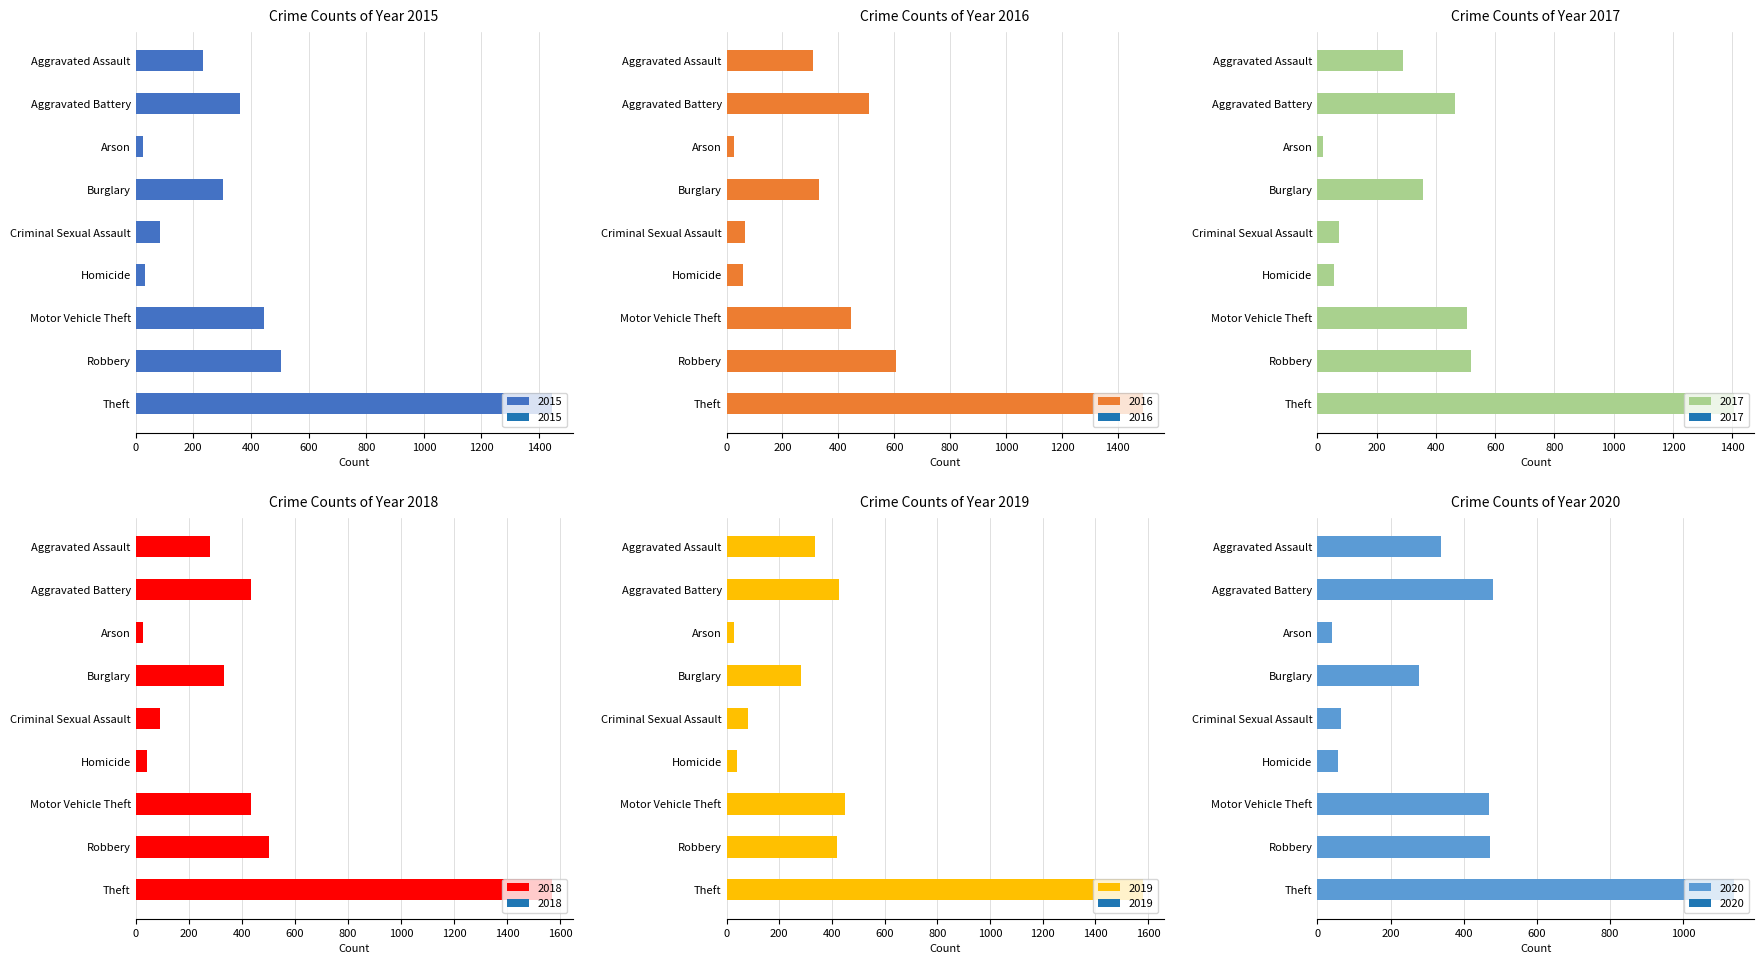

How many series are shown in this chart?

6